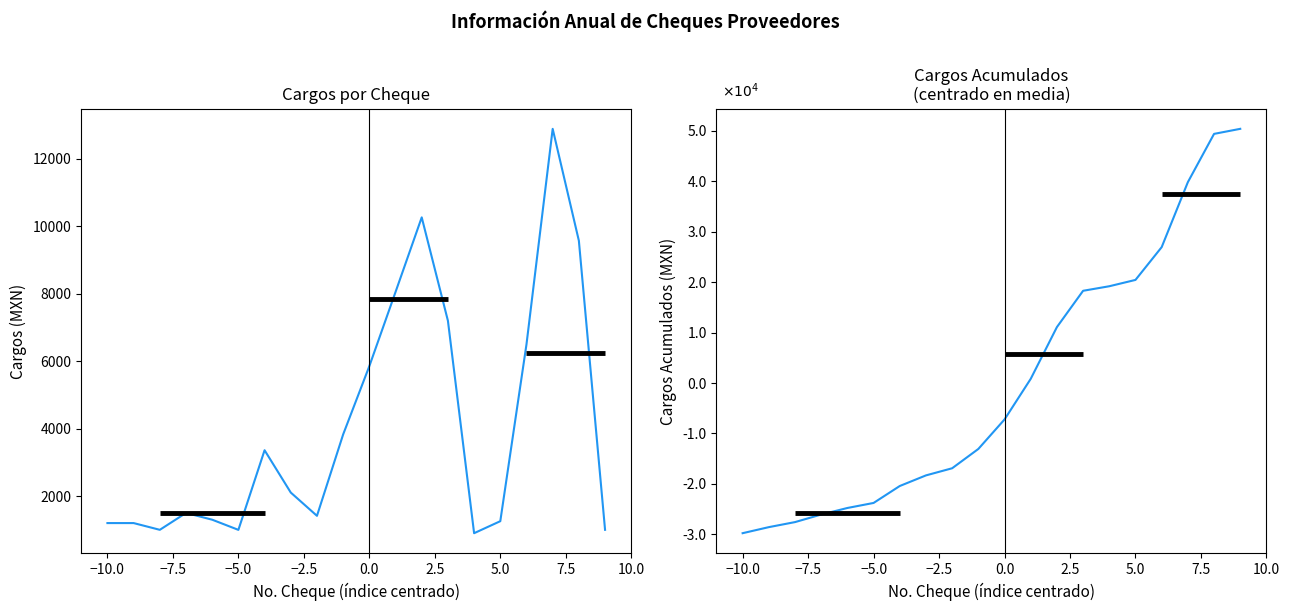

How many series are shown in this chart?

2